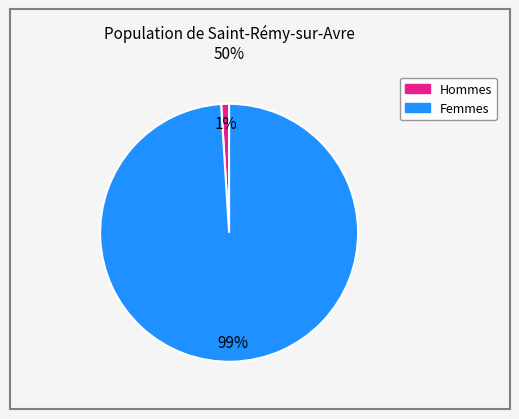

To the nearest percent, what is the difference between the largest and smallest slice percentages?

98%